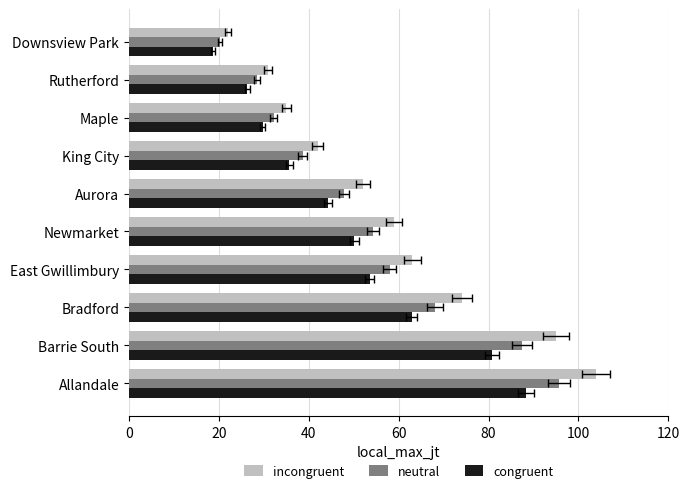

Read the neutral value at Downsview Park.

20.2